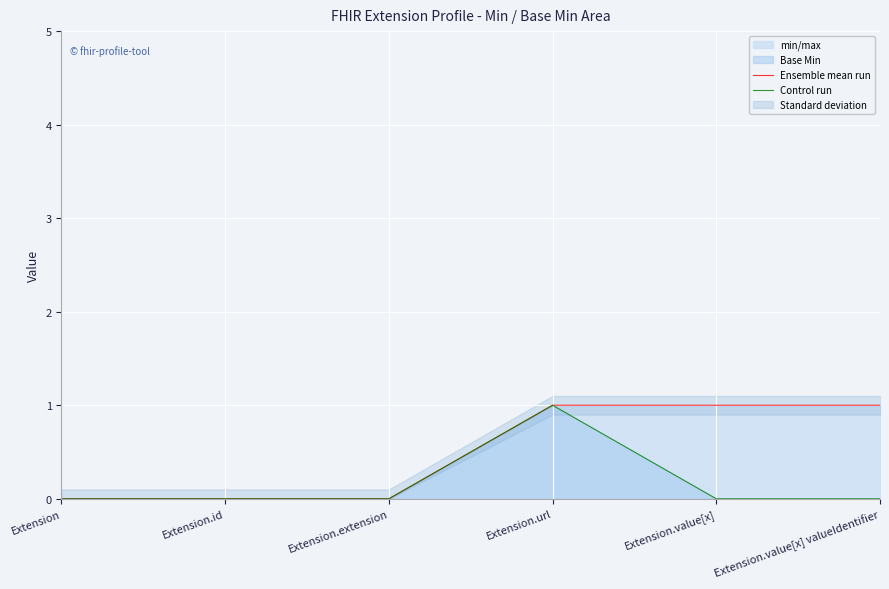

True or false: Ensemble mean run and Control run intersect in this chart.

False